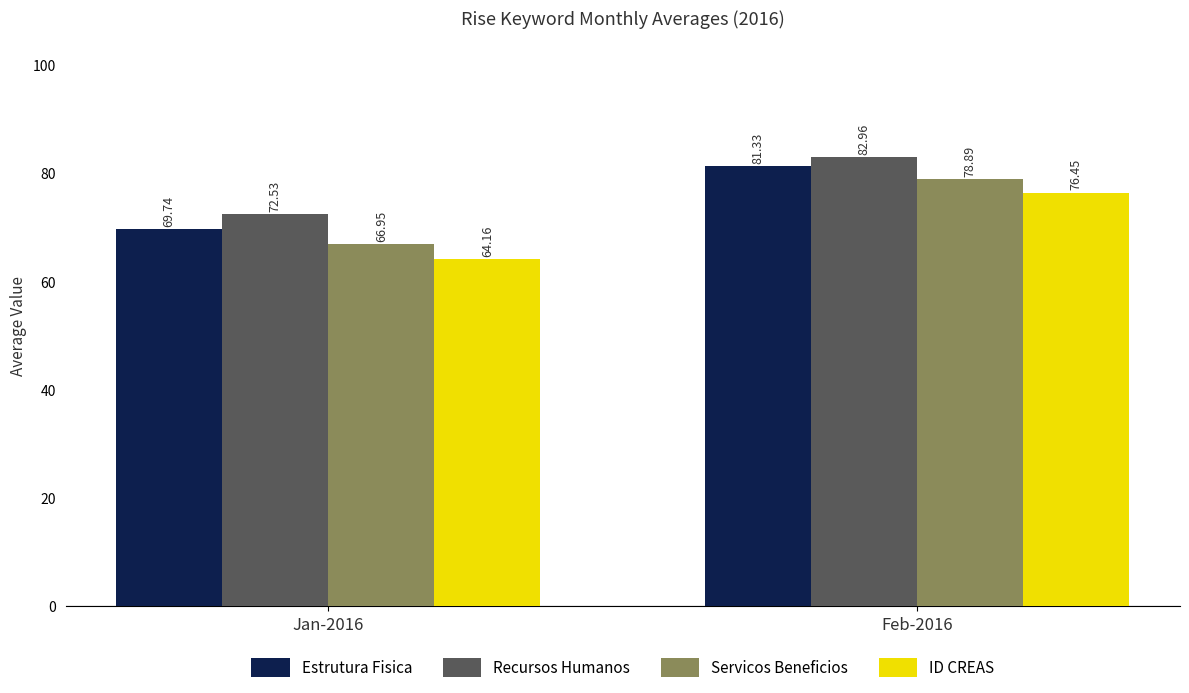

Which category has the lowest value in the Servicos Beneficios series?

Jan-2016